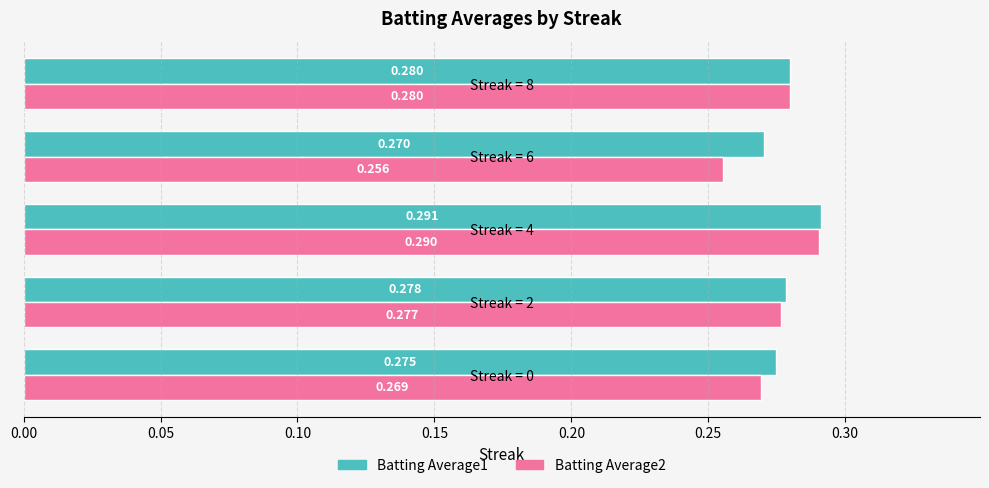

What is the smallest value displayed?

0.3